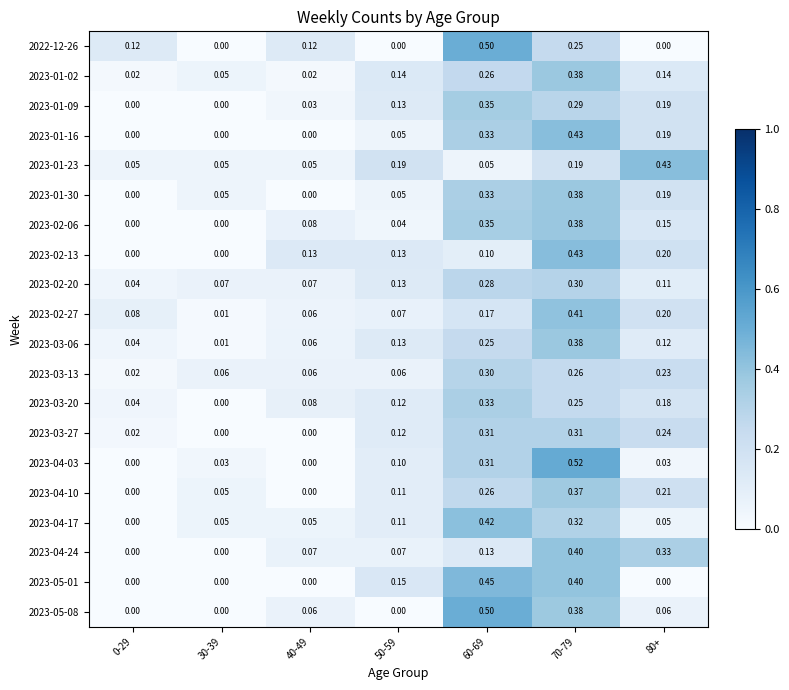

Is the value of 2023-04-17 at 30-39 greater than the value of 2023-03-13 at 80+?

No